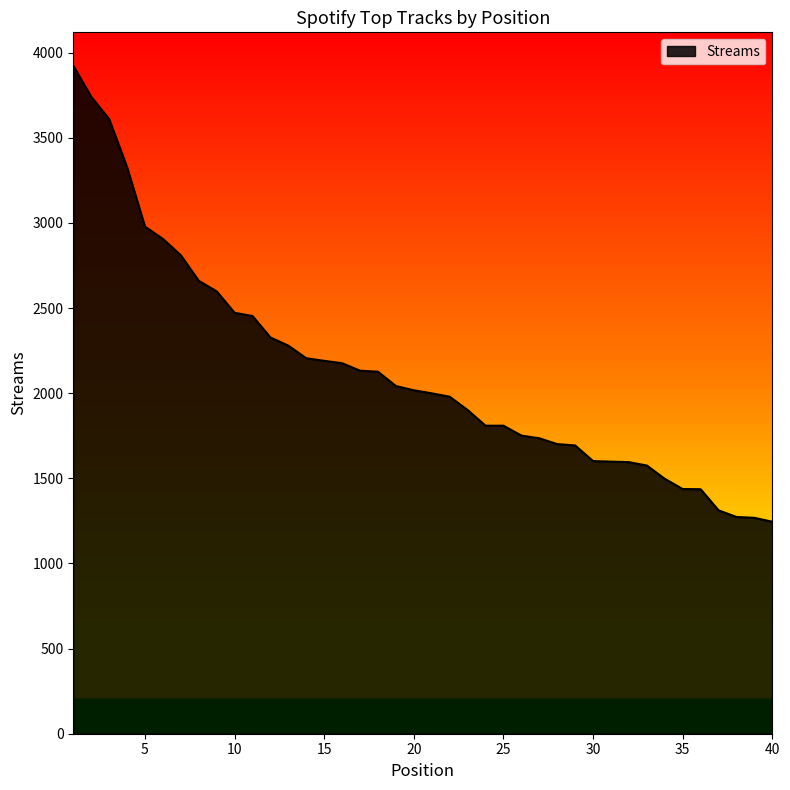

What is the maximum value shown in the chart?

3923